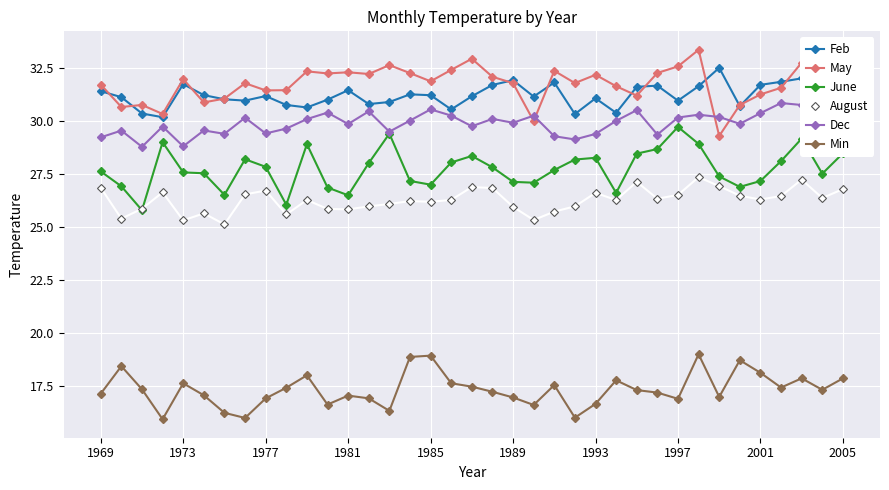

What is the greatest value displayed?

33.4